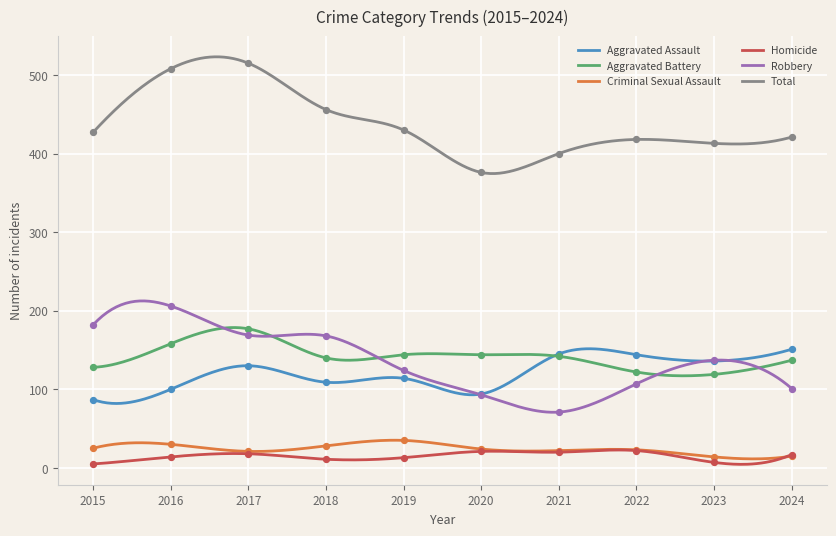

At how many categories does at least one series exceed 309?

10